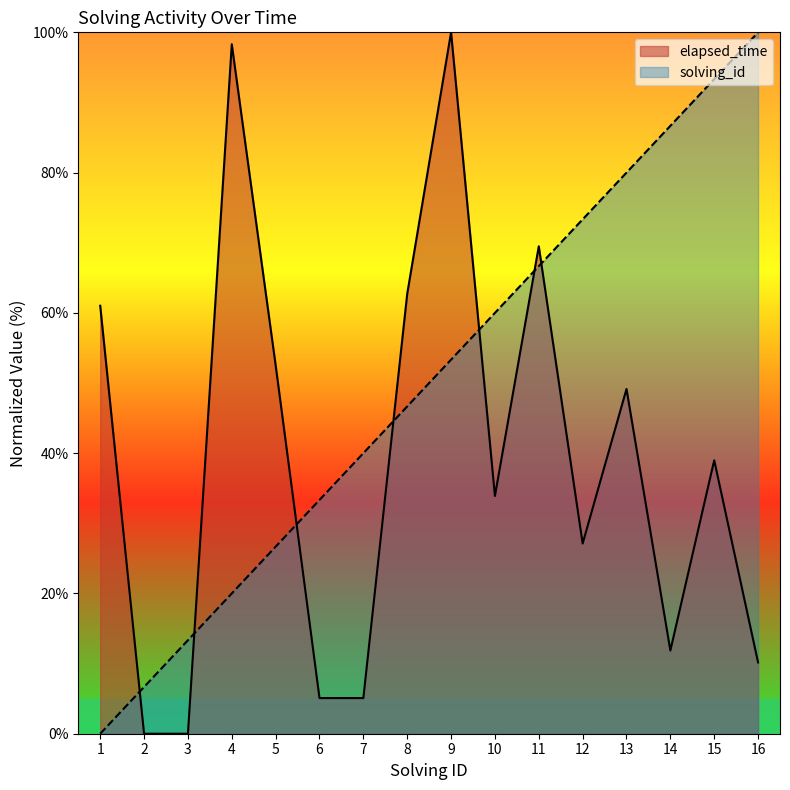

True or false: solving_id has more than 0 points higher than both neighbors.

False